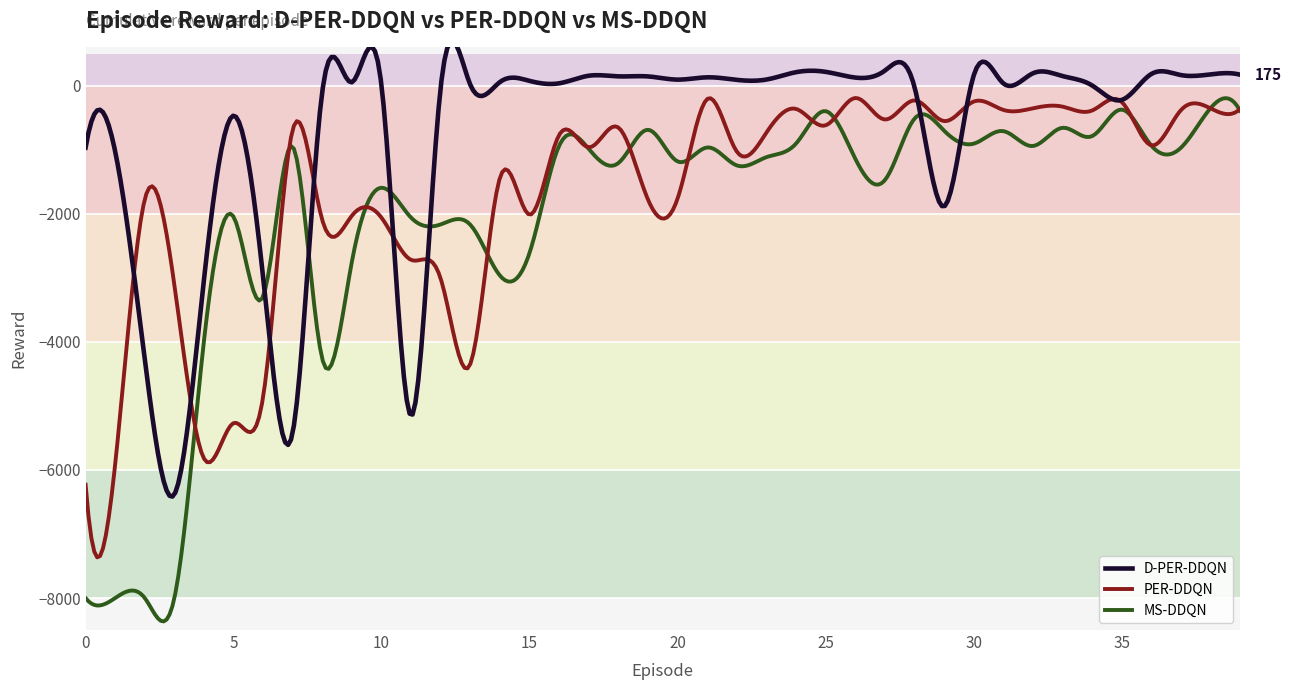

True or false: MS-DDQN and PER-DDQN cross at least once.

True